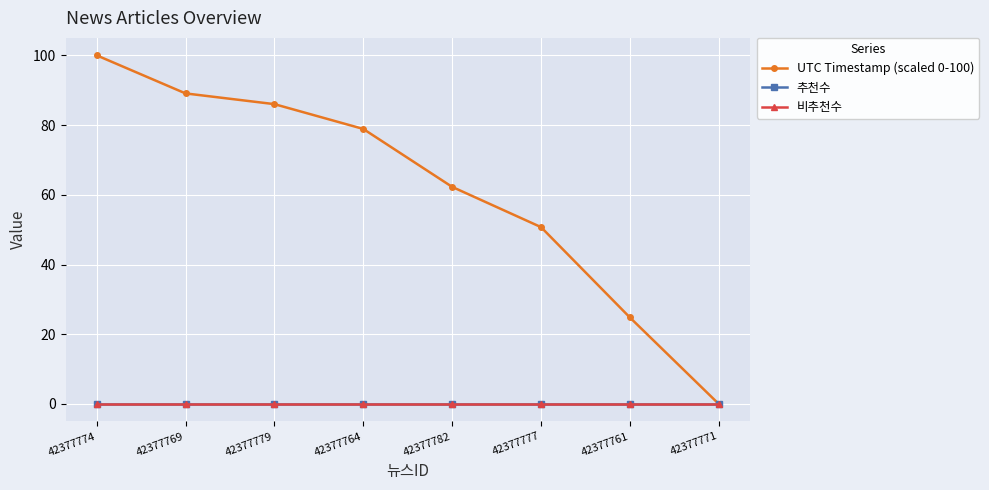

True or false: 비추천수 has more than 0 interior local peaks.

False